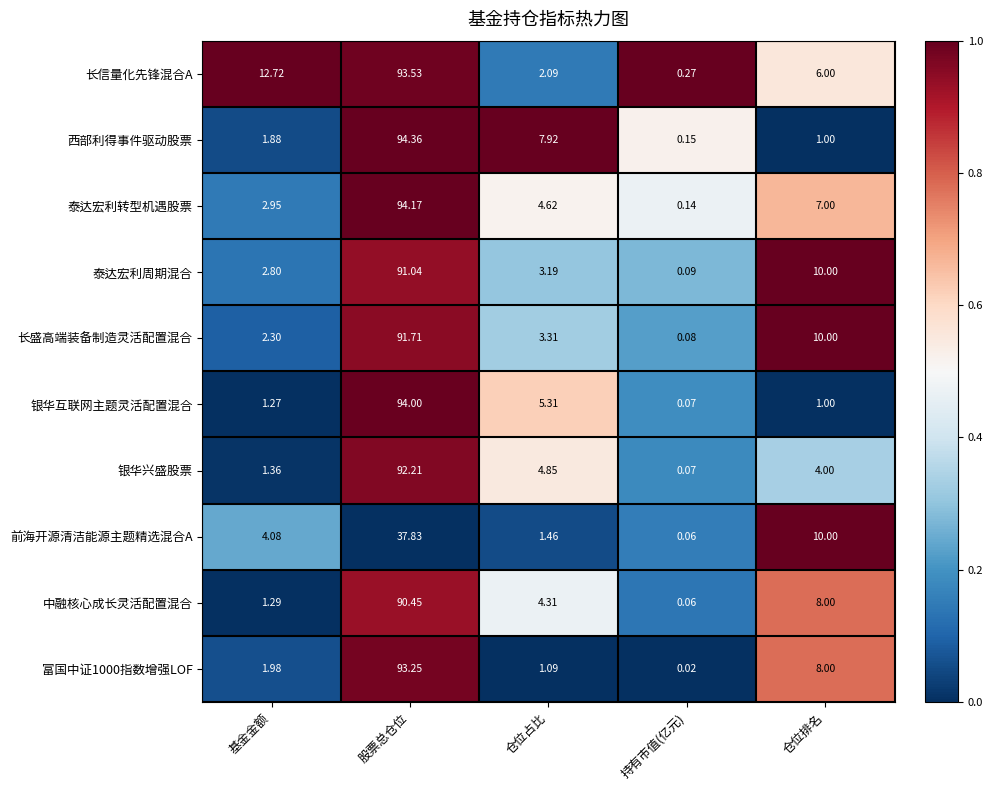

How many series are shown in this chart?

10